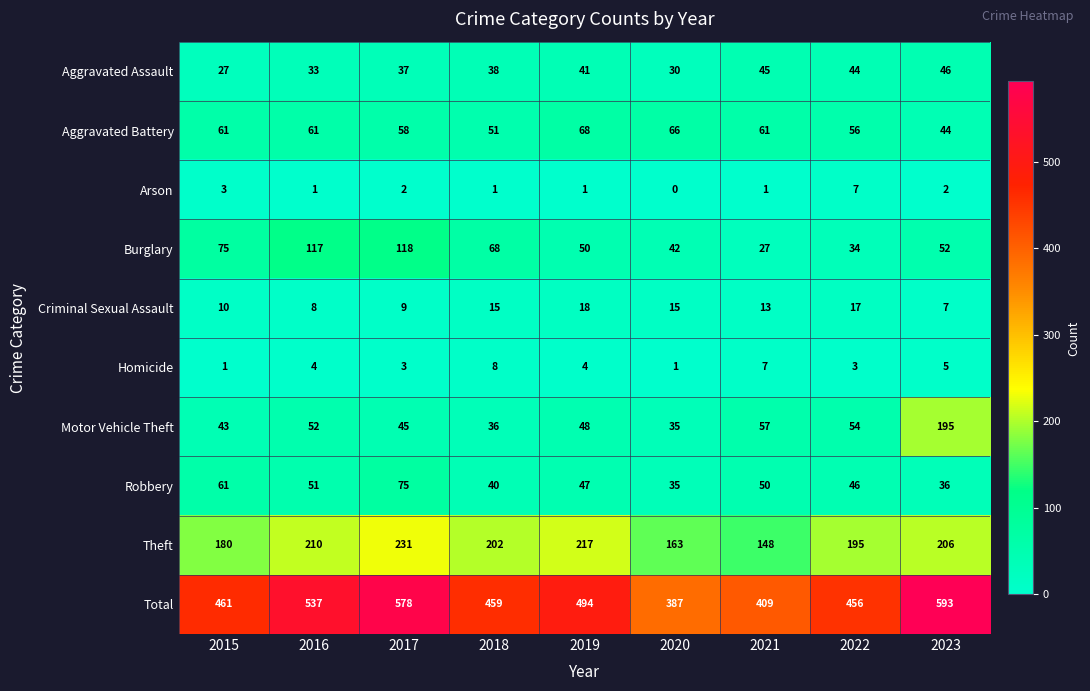

Count the number of categories in the chart.

9